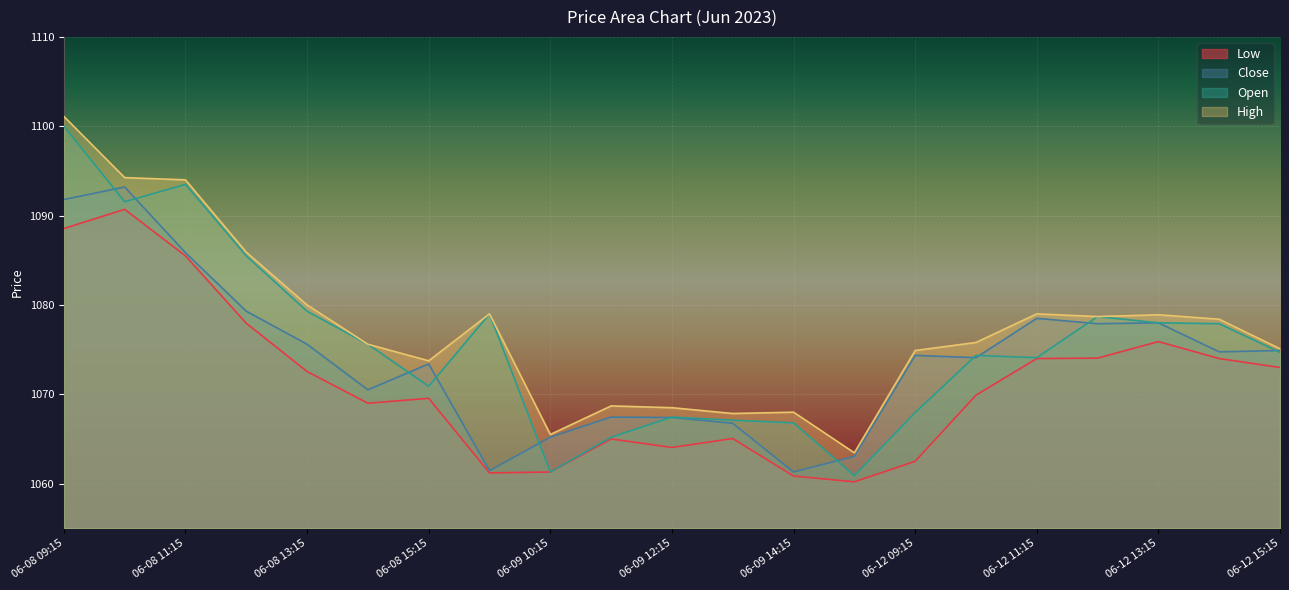

How many values in the Close series exceed 1074?

12